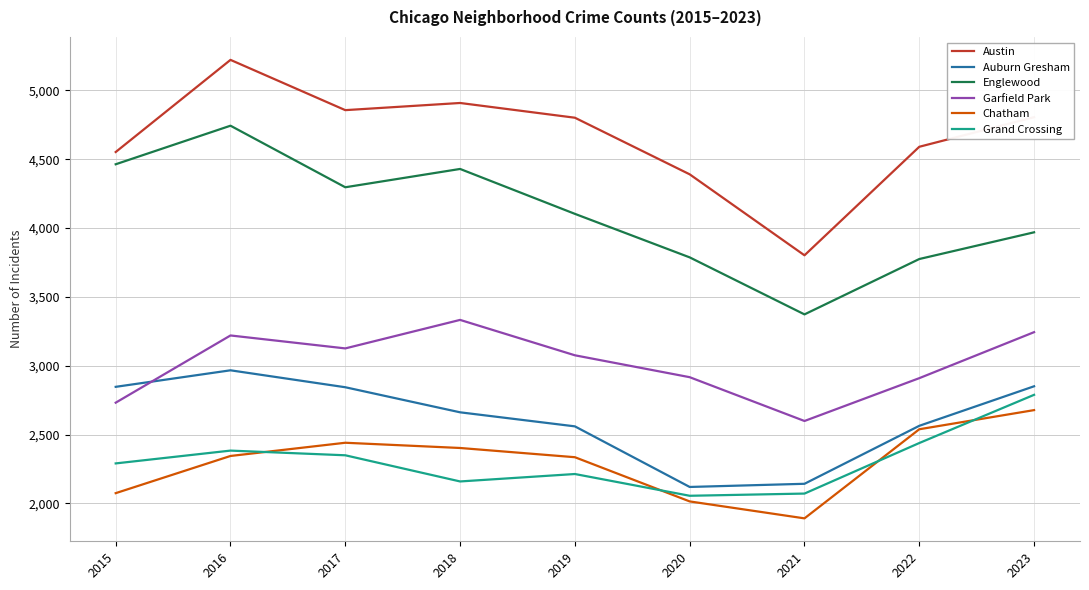

What is the minimum value shown in the chart?

1892